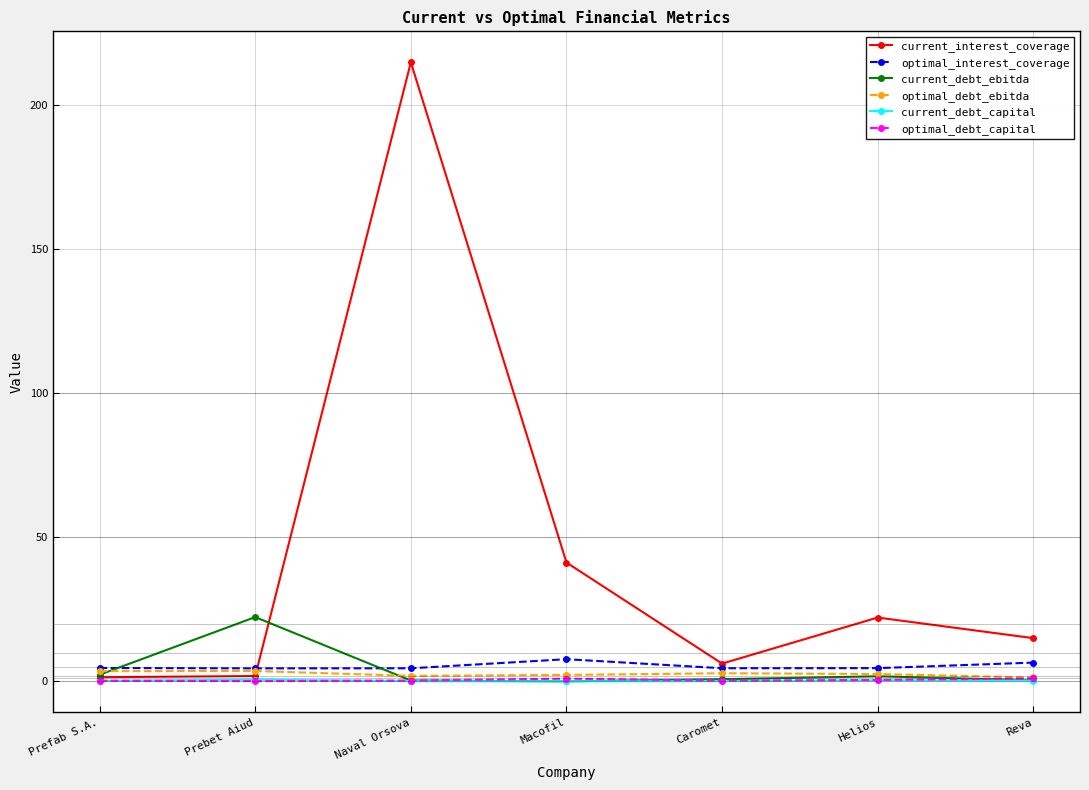

Is this an area chart (filled region under the line)?

No